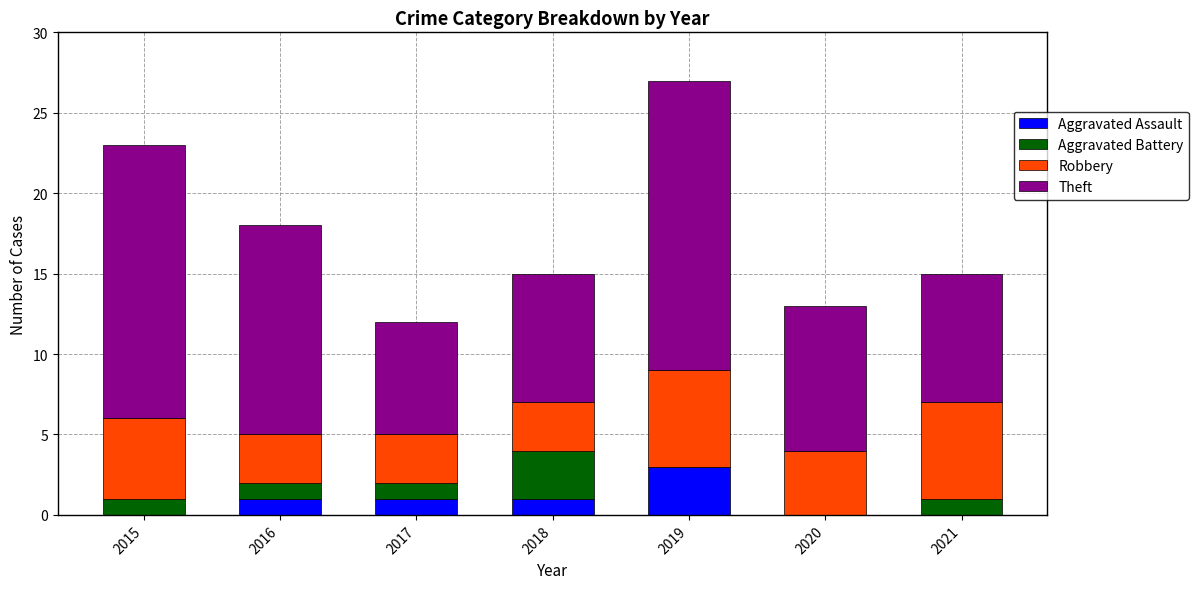

What is the total value across all series at 2017?

12